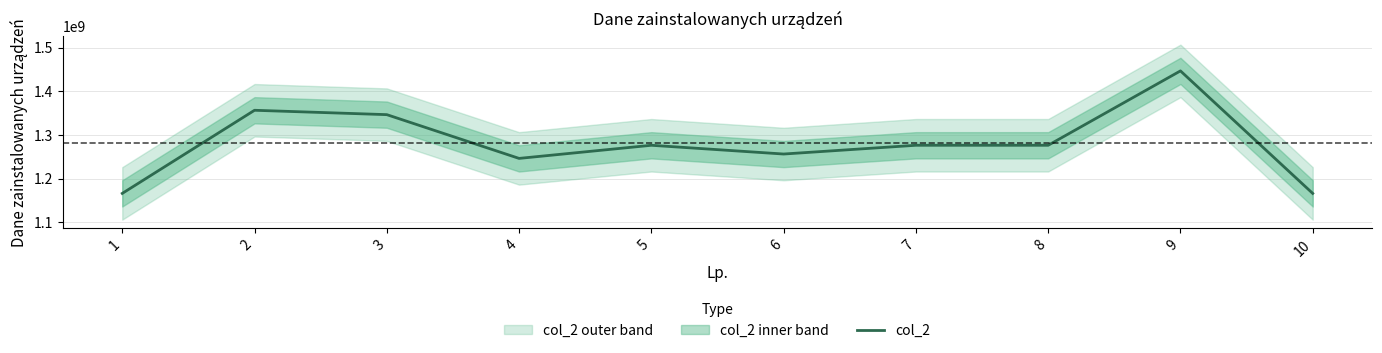

What is the change in value from 1 to 7?

+110035674